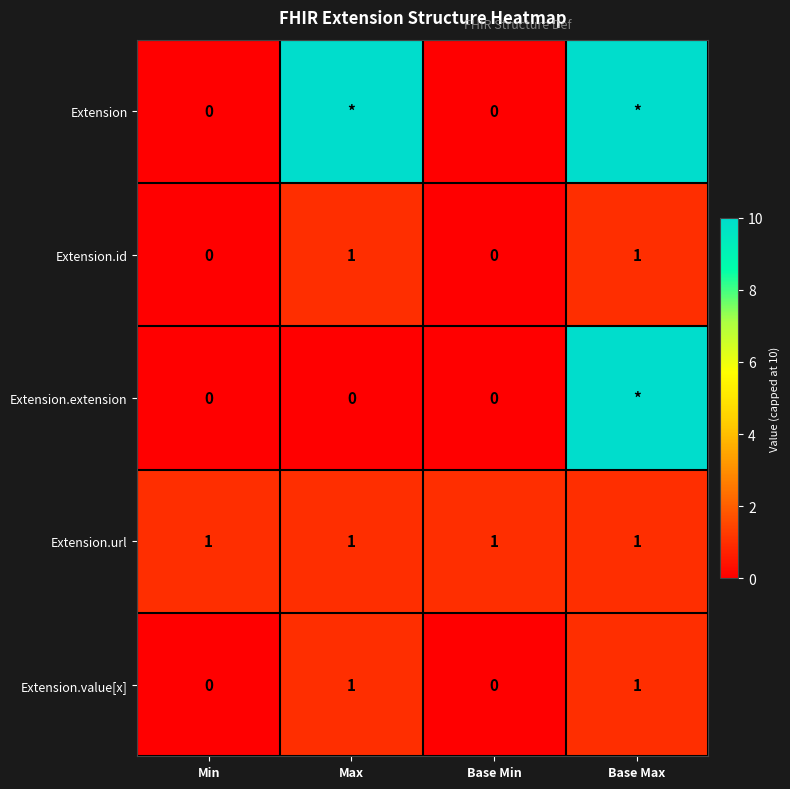

How many distinct data groups are displayed?

5